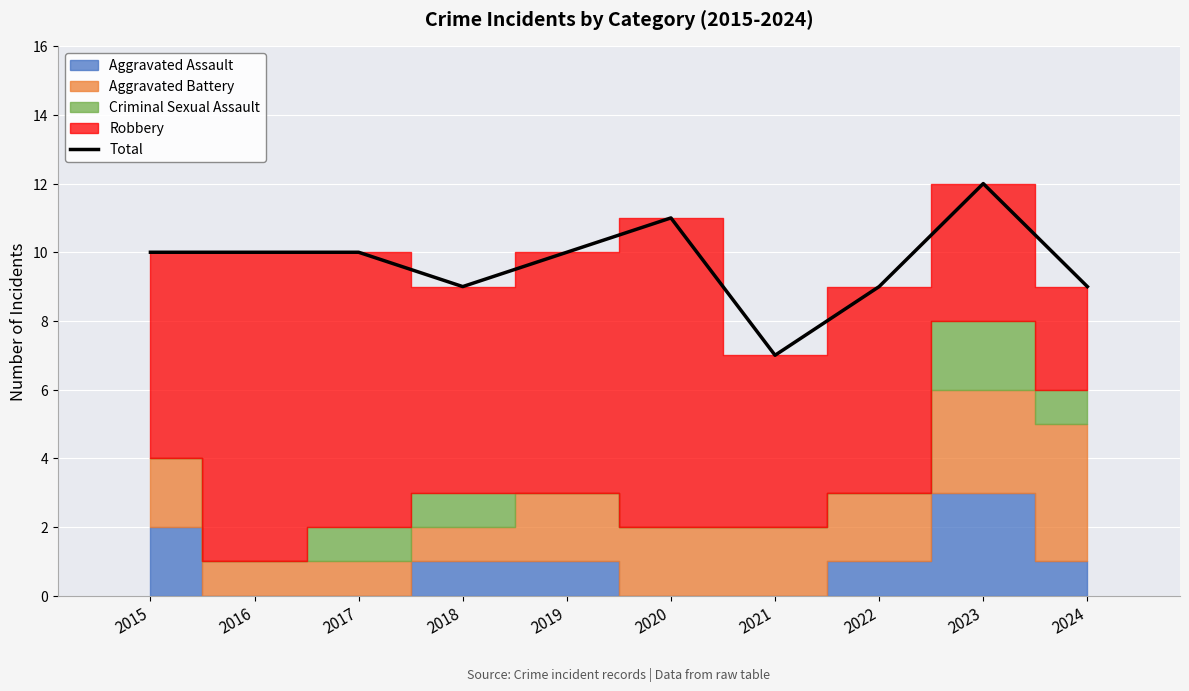

List the labels in order of value, smallest first.

2021, 2018, 2022, 2024, 2015, 2016, 2017, 2019, 2020, 2023